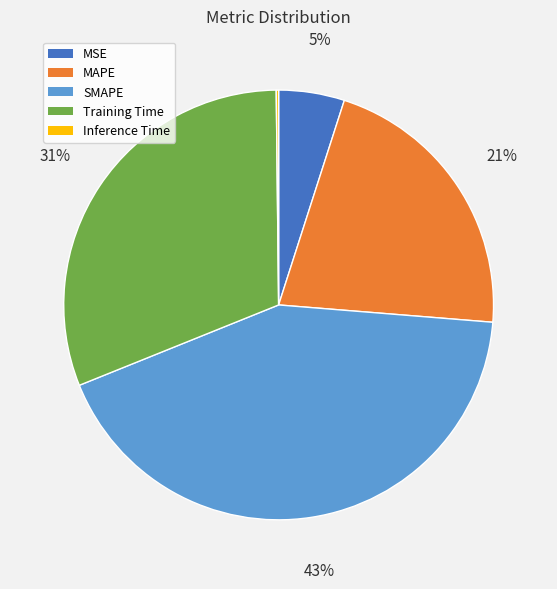

To the nearest percent, what is the average slice percentage?

20%